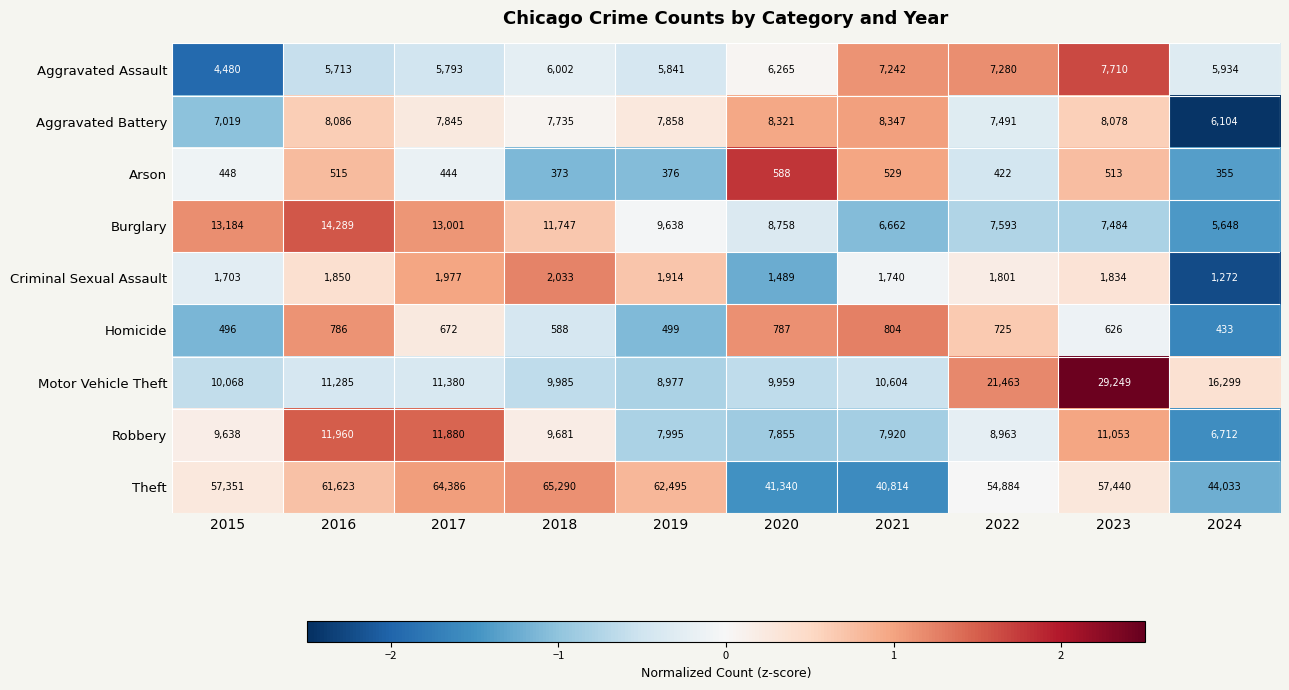

Is the value of Homicide at 2019 greater than the value of Aggravated Battery at 2023?

No